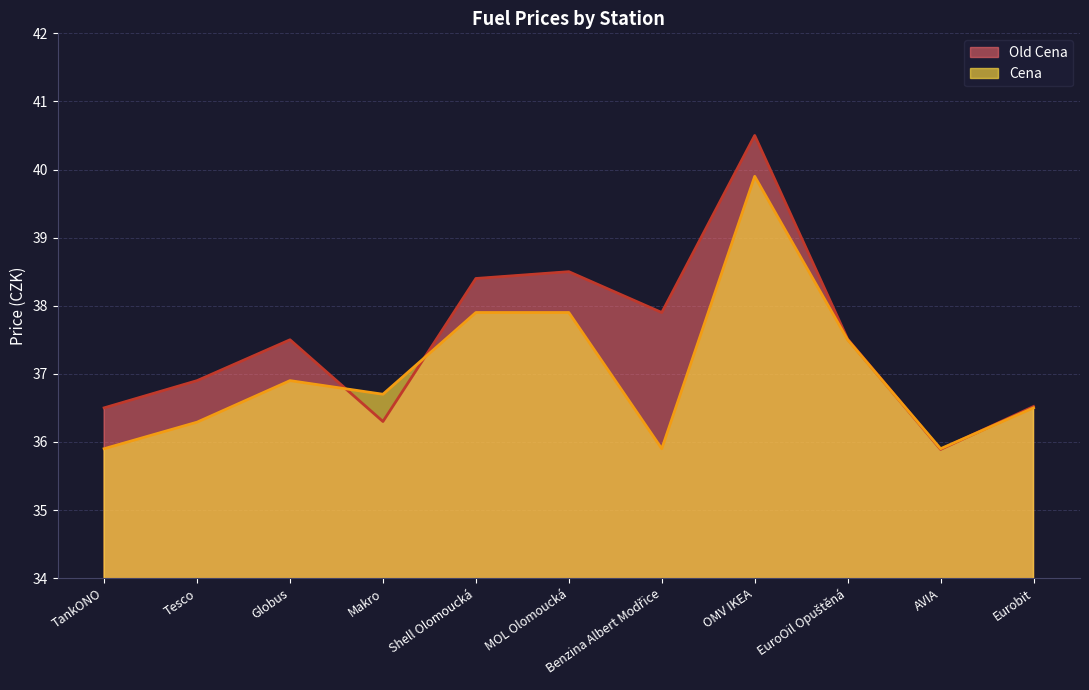

Which series has the widest spread of values?

Old Cena